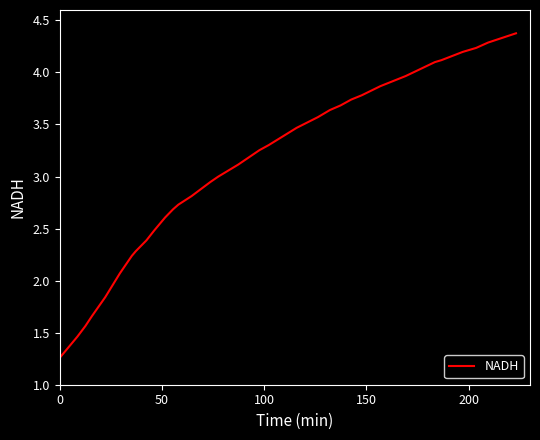

What is the greatest value displayed?

4.4